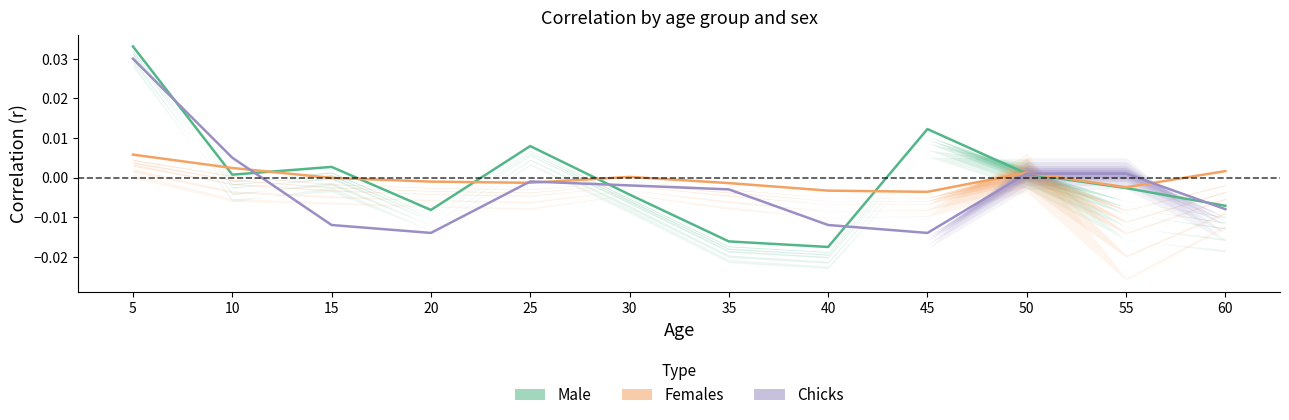

How many times do Females (Estimate partial) and Male (Estimate) cross each other?

7